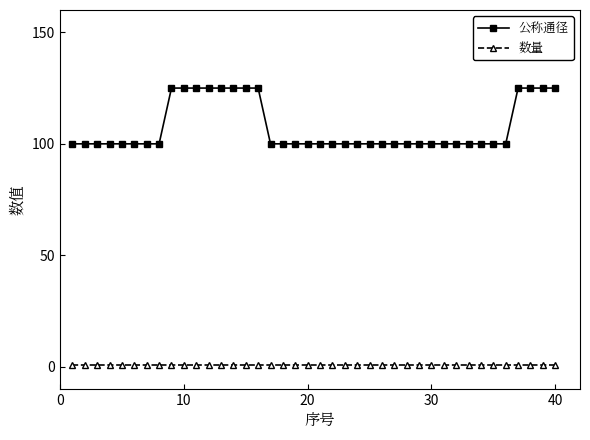

What are all the series names shown in the legend?

公称通径, 数量